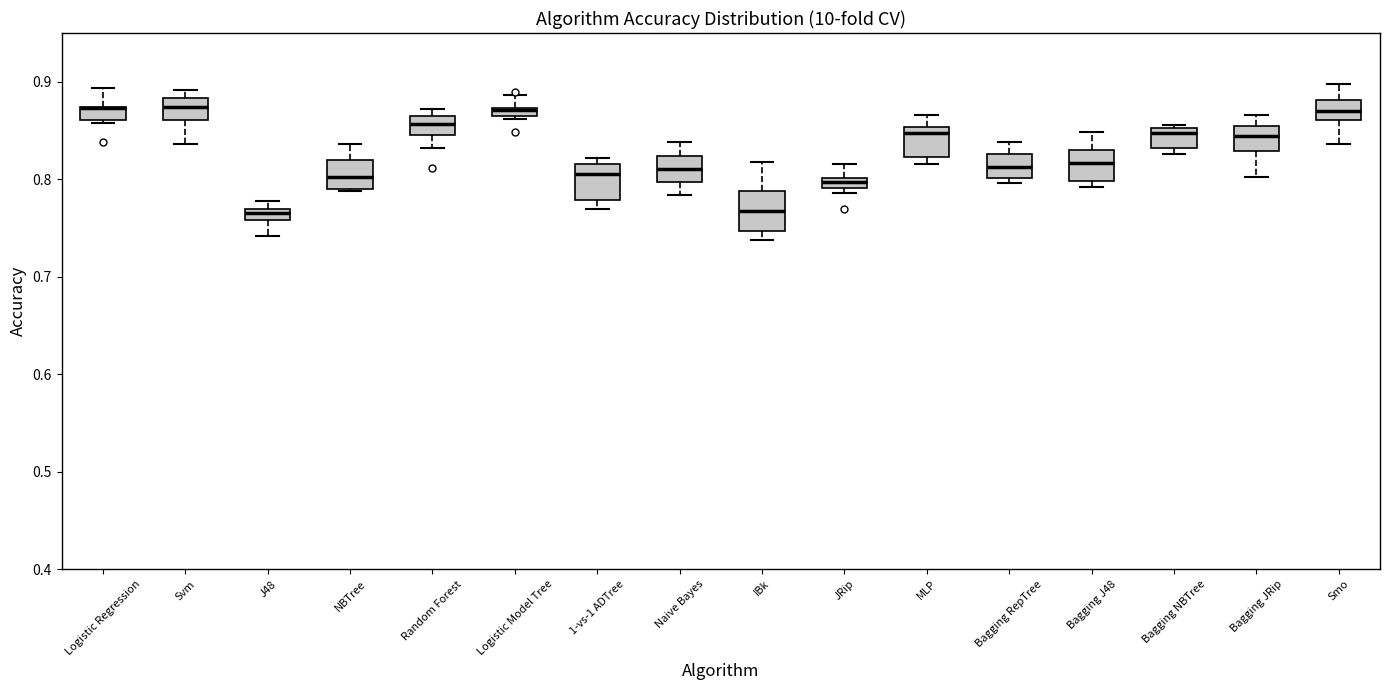

Where is the lower edge of the box for NBTree on the y-axis? The values are not printed on the chart, so give them approximately, as read against the axis.

0.79